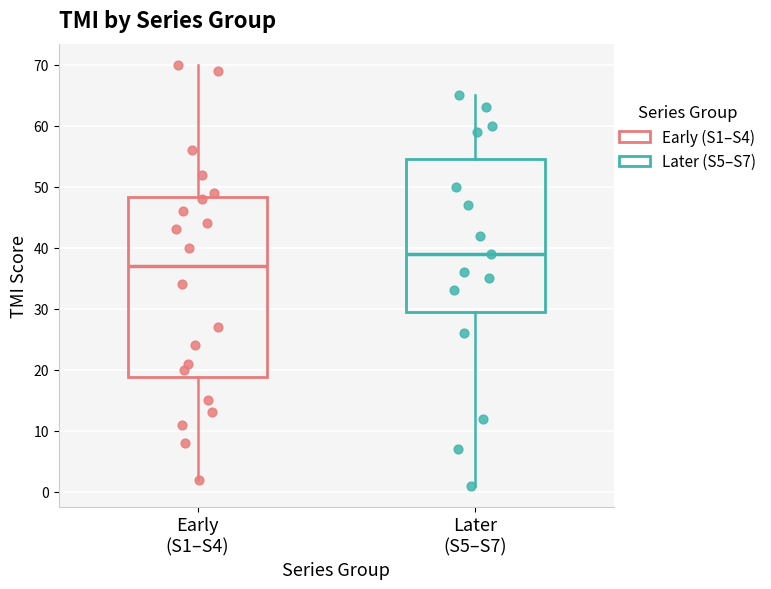

Which box is the tallest, from its lower edge to its upper edge?

Early (S1–S4)